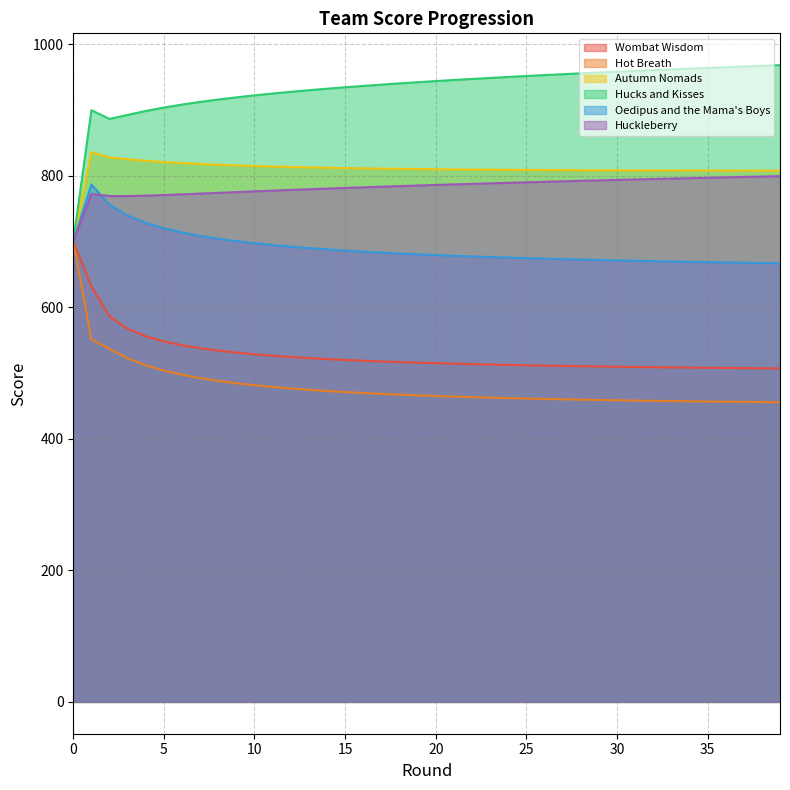

What value does the Autumn Nomads series have at 3?

824.9